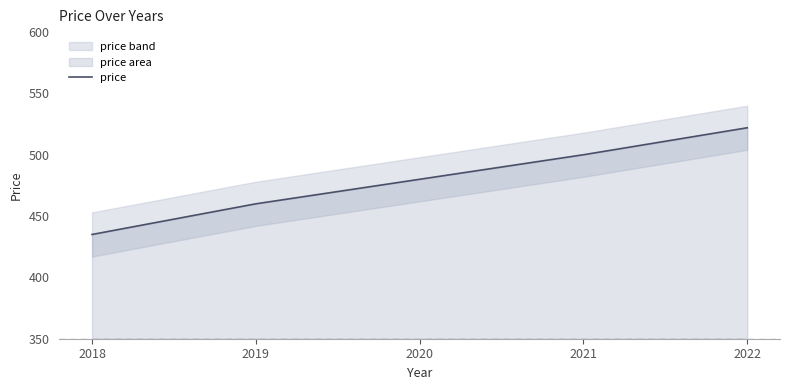

Rank the categories by value from lowest to highest.

2018, 2019, 2020, 2021, 2022